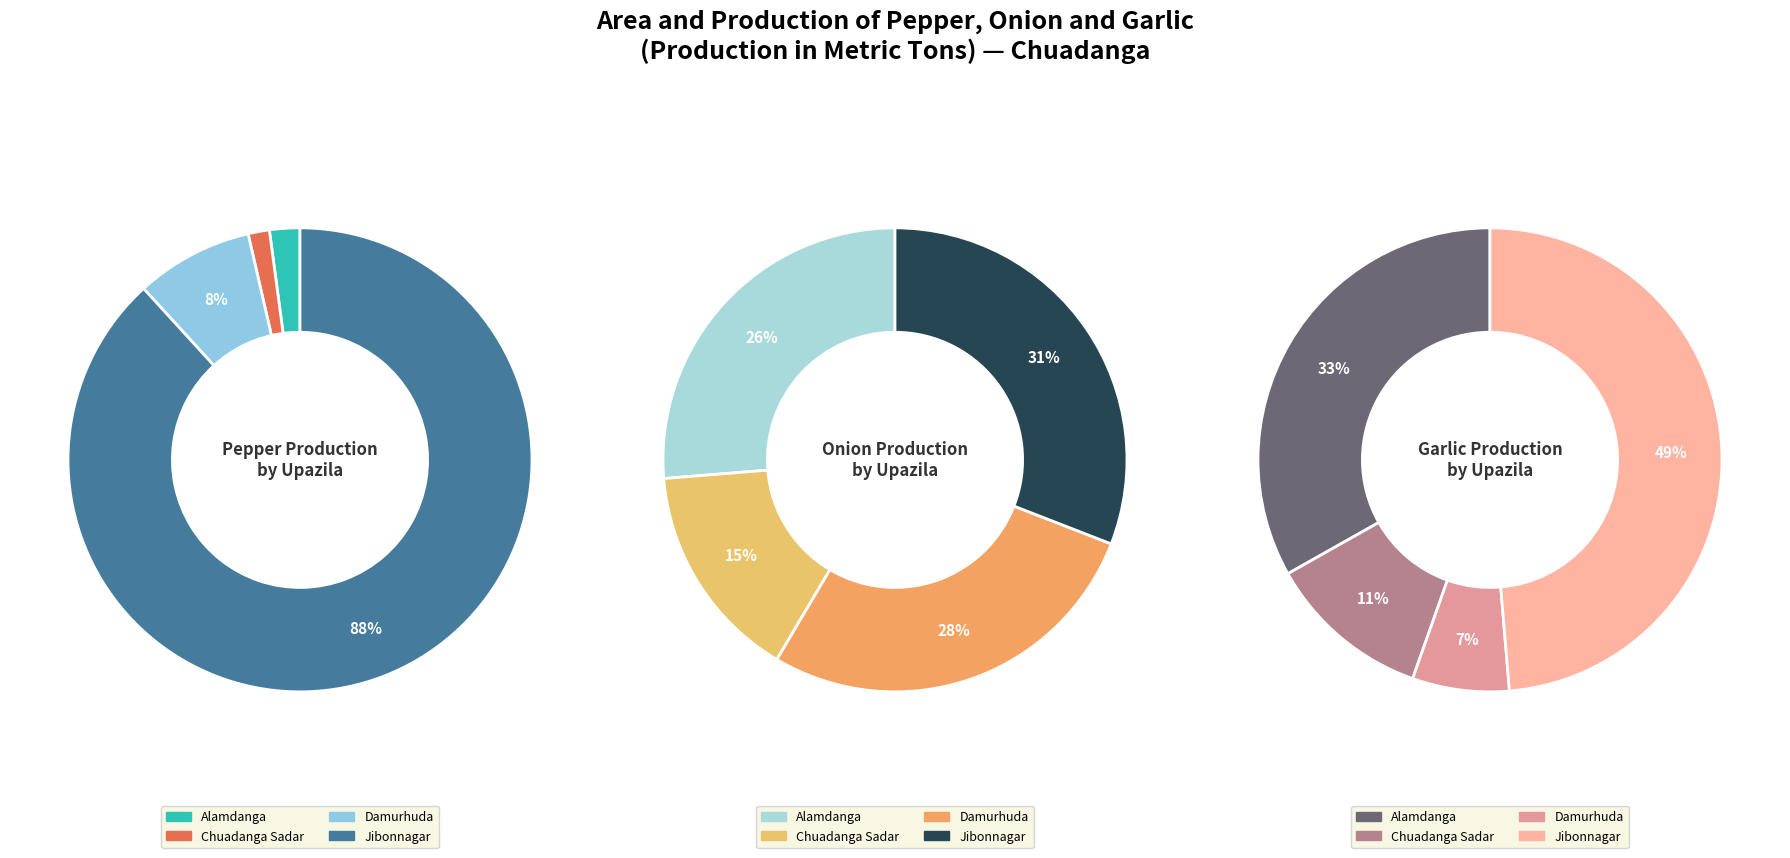

What is the smallest slice in the pie chart?

Chuadanga Sadar